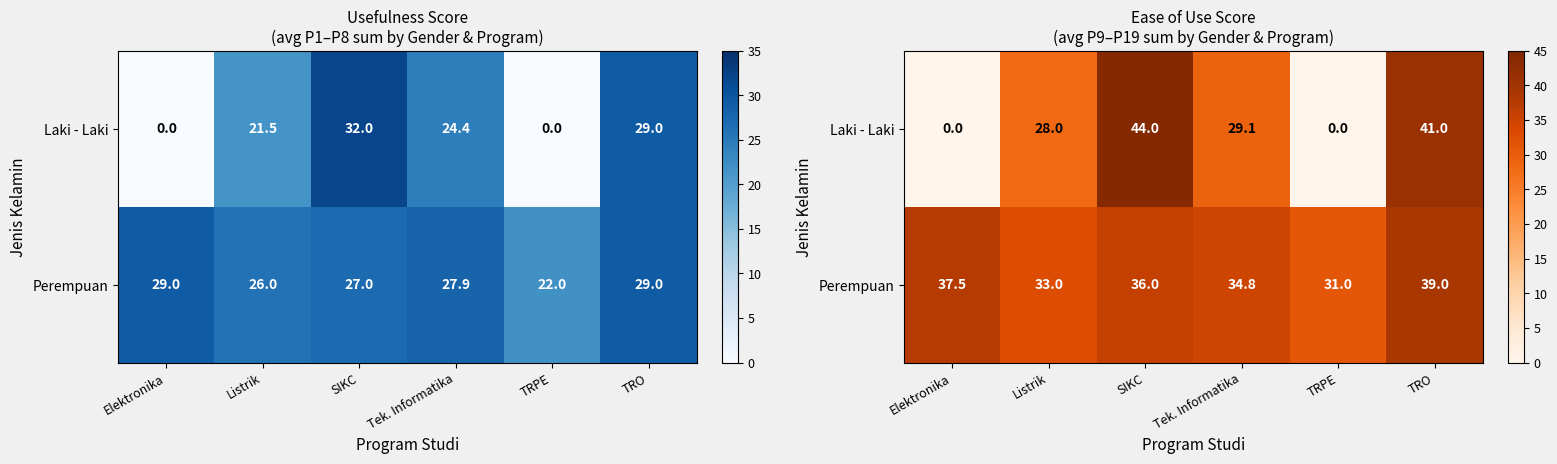

At which category is the sum across all series the highest?

SIKC